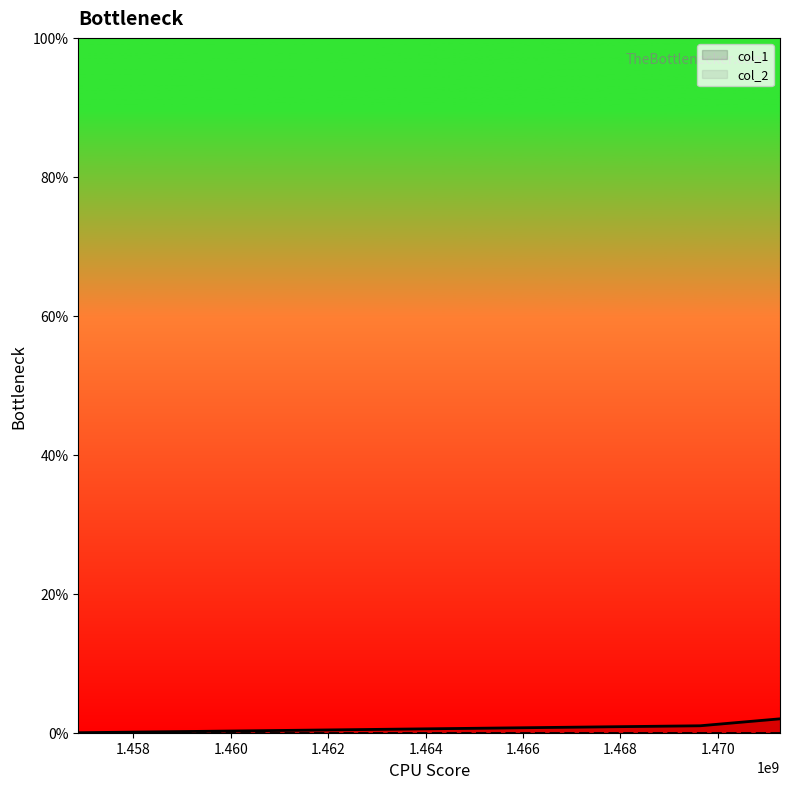

Between 1456872620 and 1471273569, which is larger?

1471273569